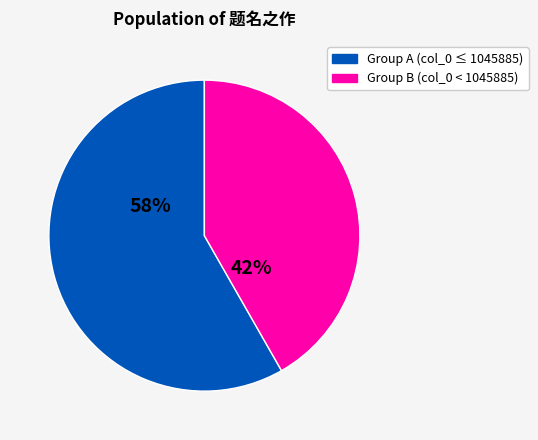

Is there any slice that represents more than half of the pie?

Yes